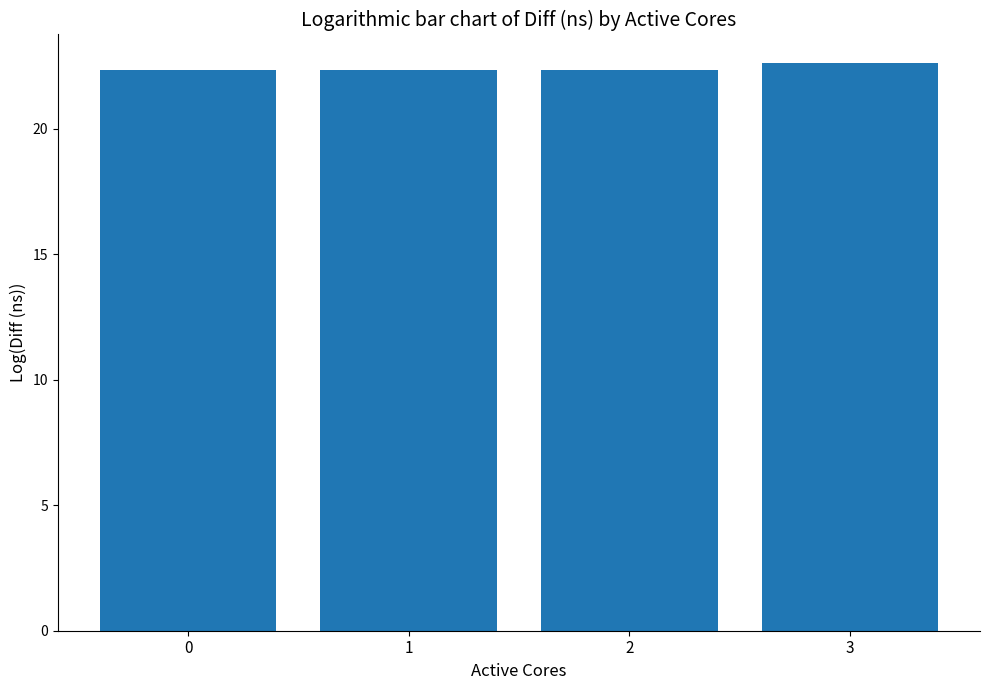

What is the greatest value displayed?

22.6